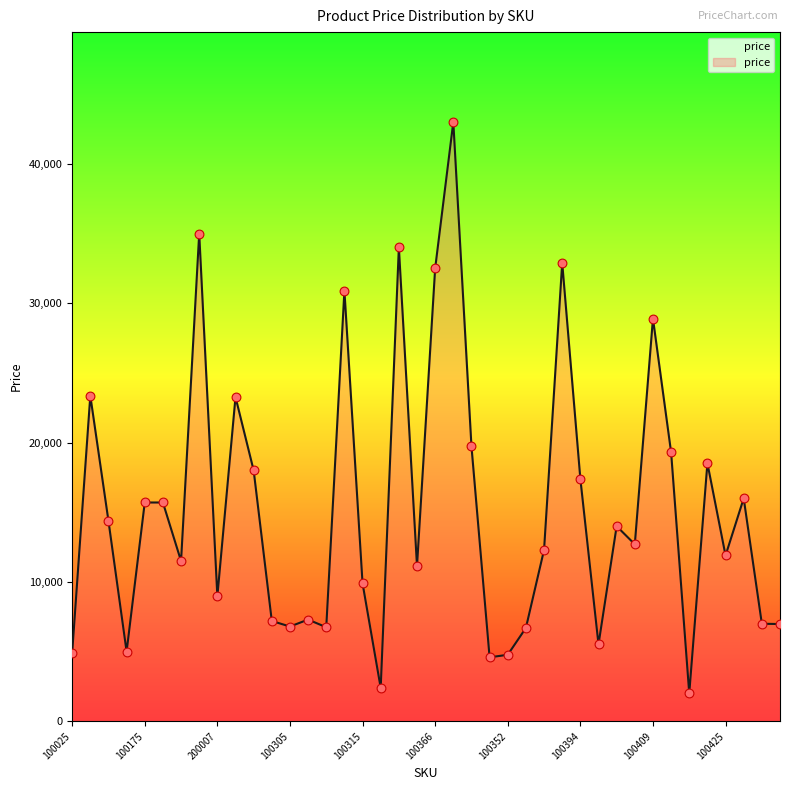

What is the maximum value shown in the chart?

43000